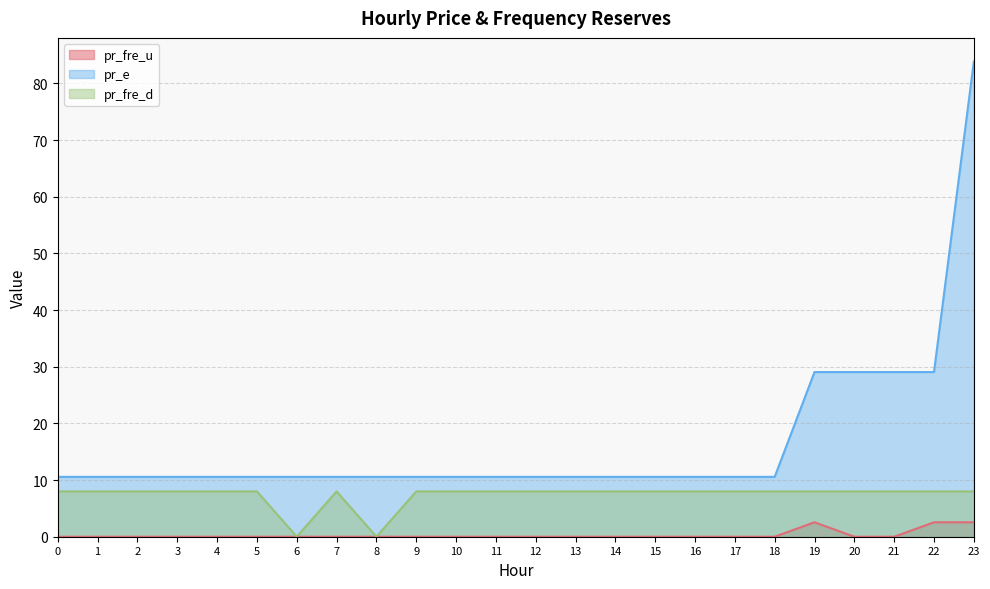

The value of pr_fre_d at 20 is 8.0. True or false?

True